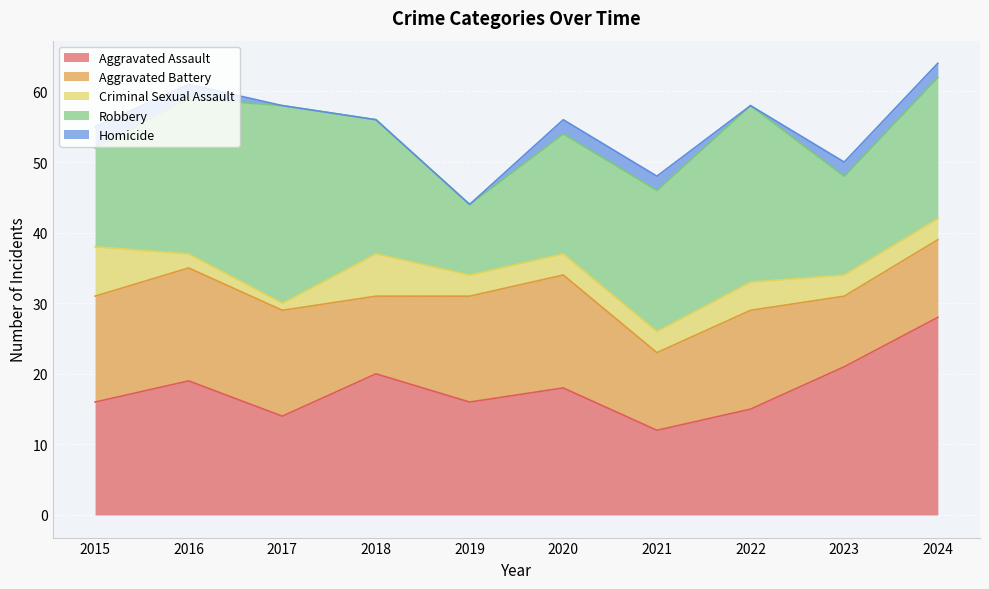

Between 2016 and 2021, which series saw the biggest shift?

Aggravated Assault